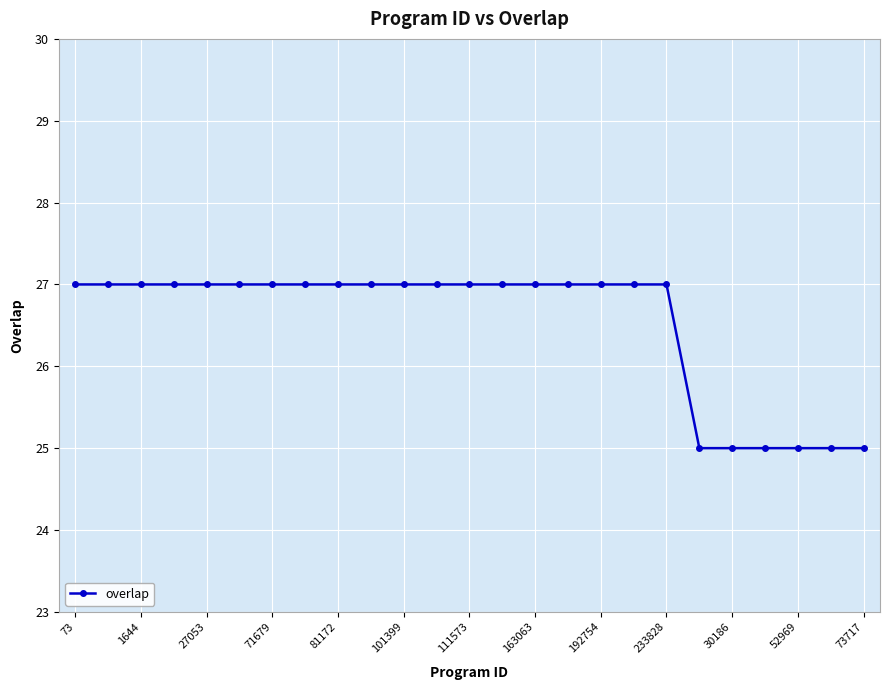

What is the value of the 14th point from the left?

27